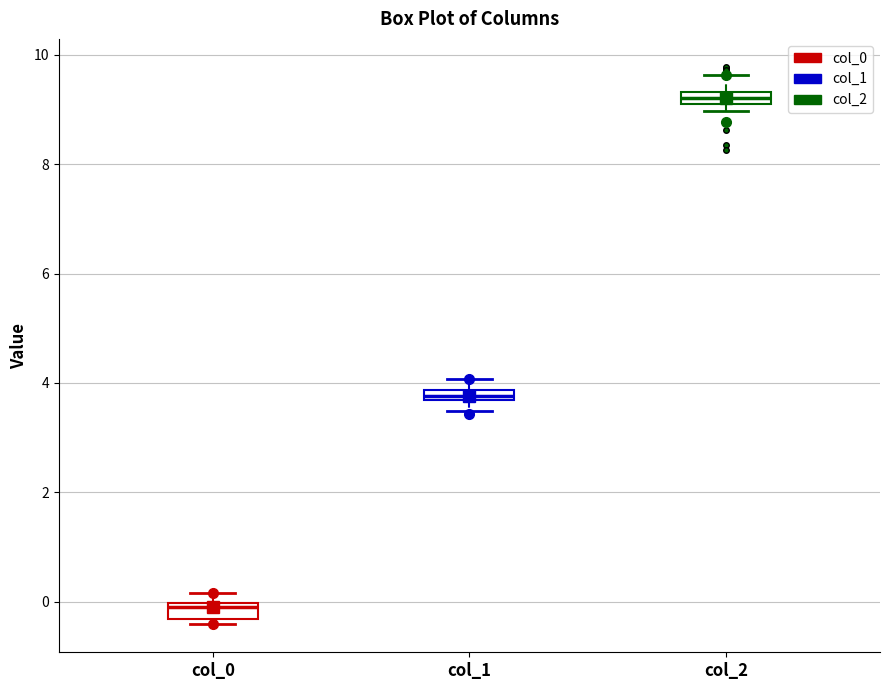

Where does the upper whisker of the box for col_1 end on the y-axis? The values are not printed on the chart, so give them approximately, as read against the axis.

4.0